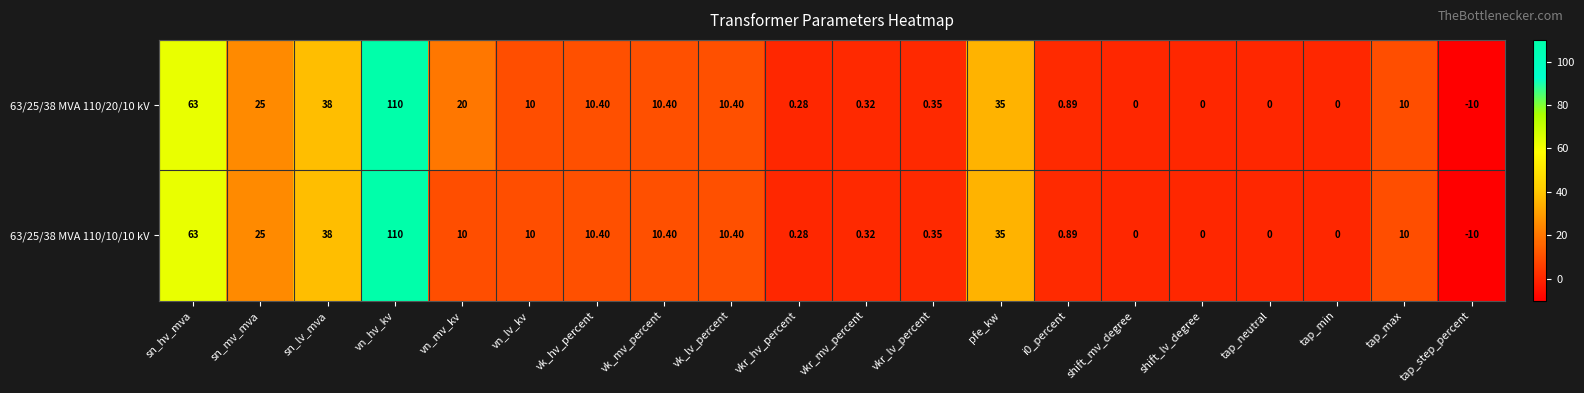

Which label corresponds to the smallest value in the chart?

tap_step_percent